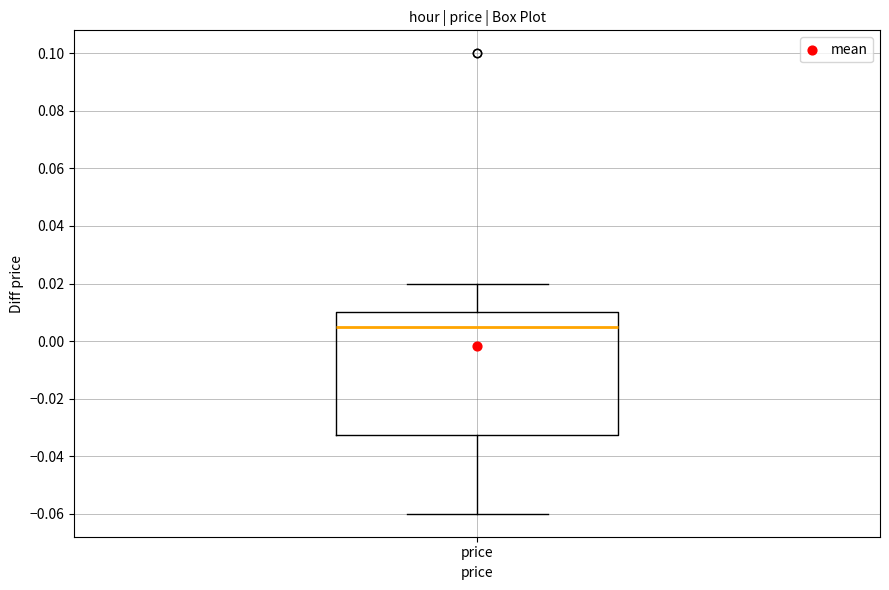

Transcribe this box plot: give where the median line is, the range the box spans, and where the two whiskers end, as read against the y-axis. The values are not printed on the chart, so give them approximately, as read against the axis.

median 0.006, box -0.032 to 0.010, whiskers -0.060 to 0.020